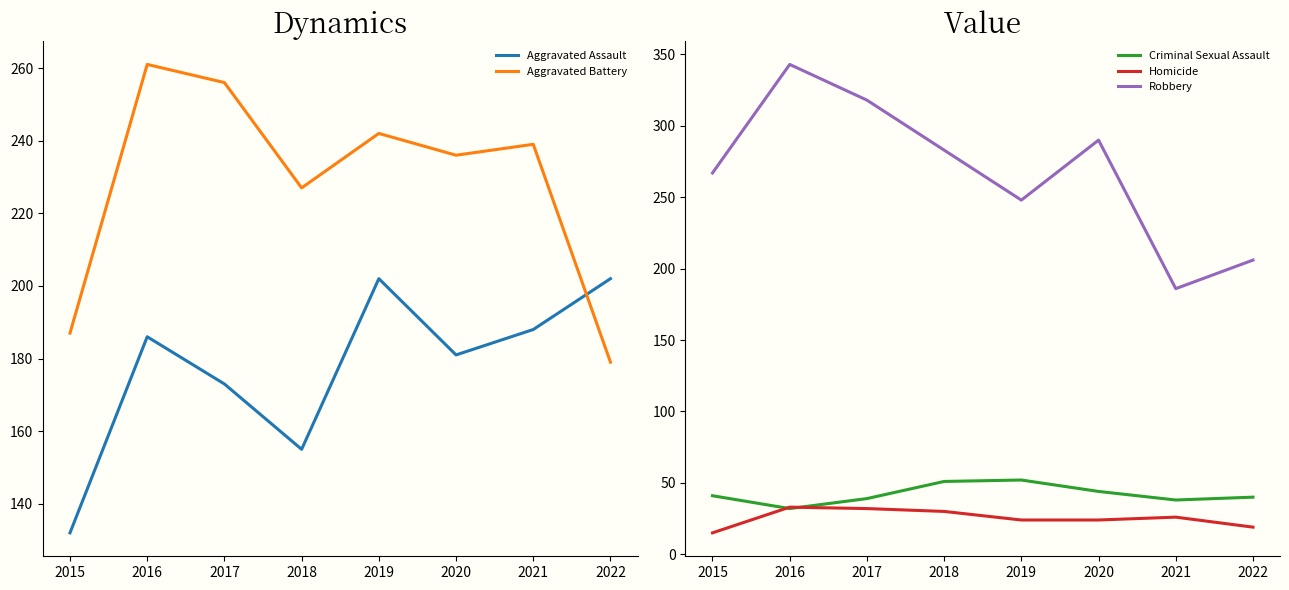

Reading left to right, extract all data points from this chart.

Aggravated Assault: 2015=132	2016=186	2017=173	2018=155	2019=202	2020=181	2021=188	2022=202
Aggravated Battery: 2015=187	2016=261	2017=256	2018=227	2019=242	2020=236	2021=239	2022=179
Criminal Sexual Assault: 2015=41	2016=32	2017=39	2018=51	2019=52	2020=44	2021=38	2022=40
Homicide: 2015=15	2016=33	2017=32	2018=30	2019=24	2020=24	2021=26	2022=19
Robbery: 2015=267	2016=343	2017=318	2018=283	2019=248	2020=290	2021=186	2022=206